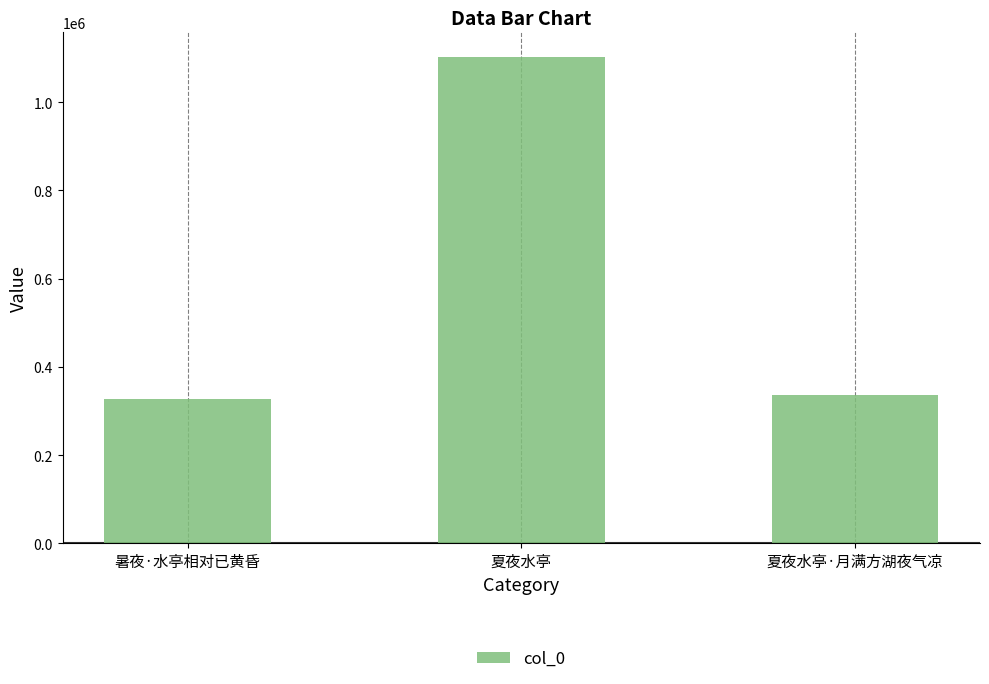

What is the value of the 1st bar from the left?

326428